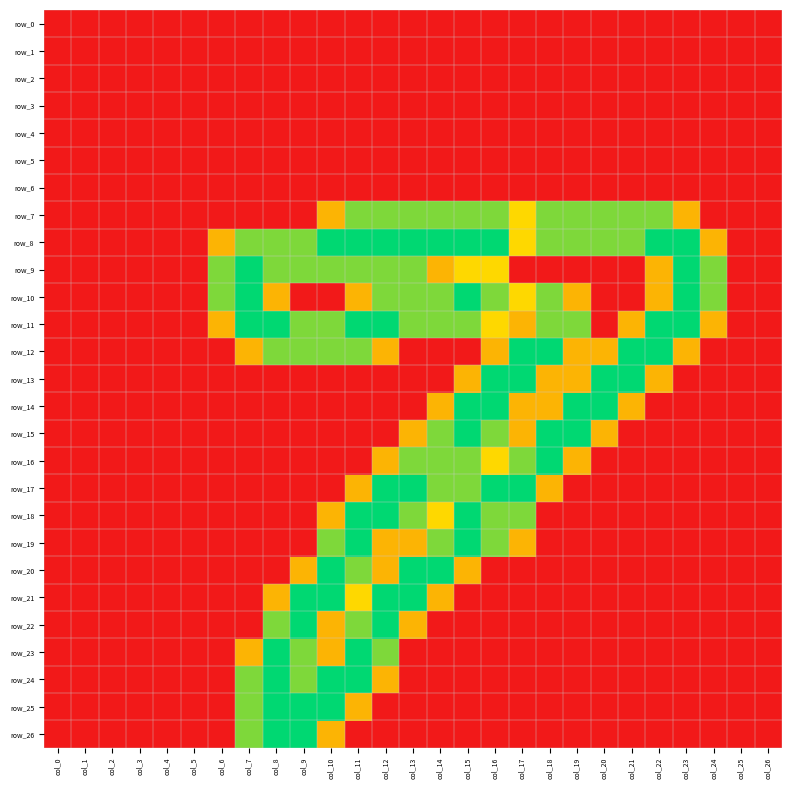

At which category is the sum across all series the highest?

col_11